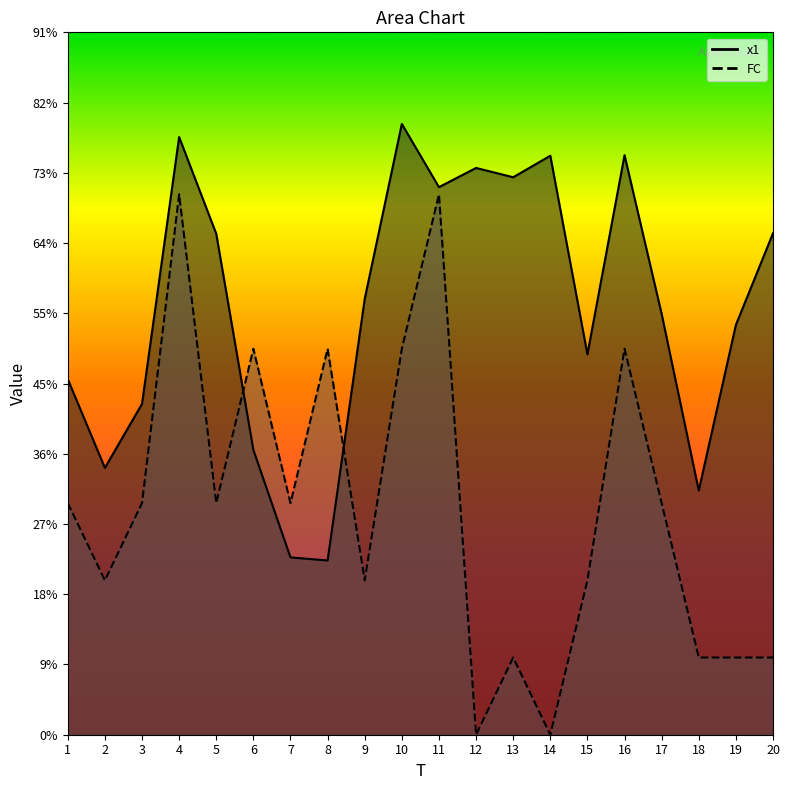

How many data points does each series have?

20